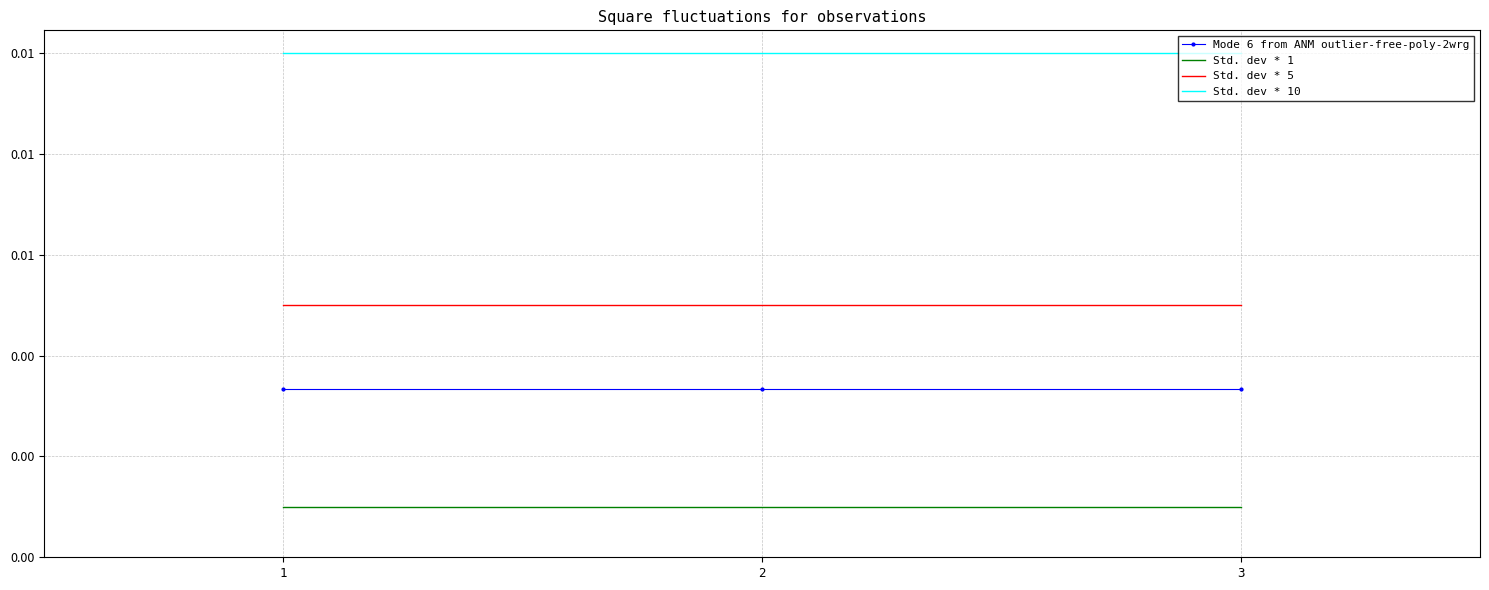

At which label does Mode 6 from ANM outlier-free-poly-2wrg reach its minimum?

1